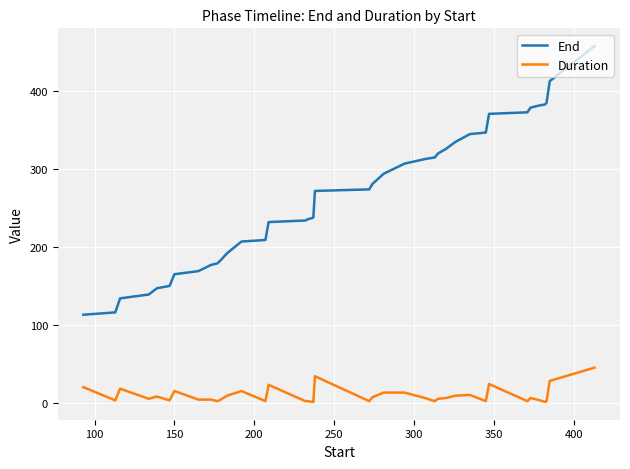

Which series has the widest spread of values?

End